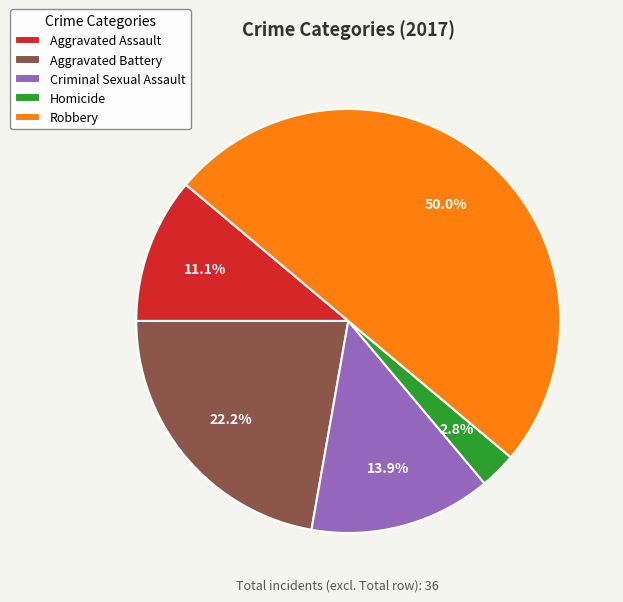

Do Aggravated Battery and Homicide together represent more than half of the pie?

No